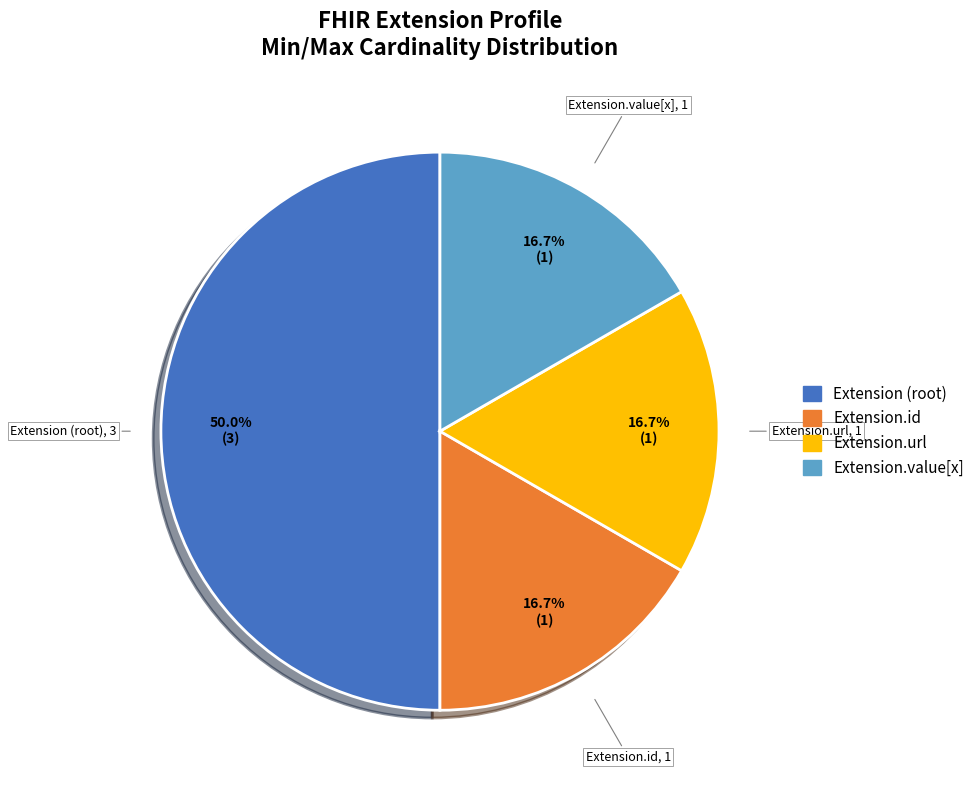

How many segments does this pie chart have?

4